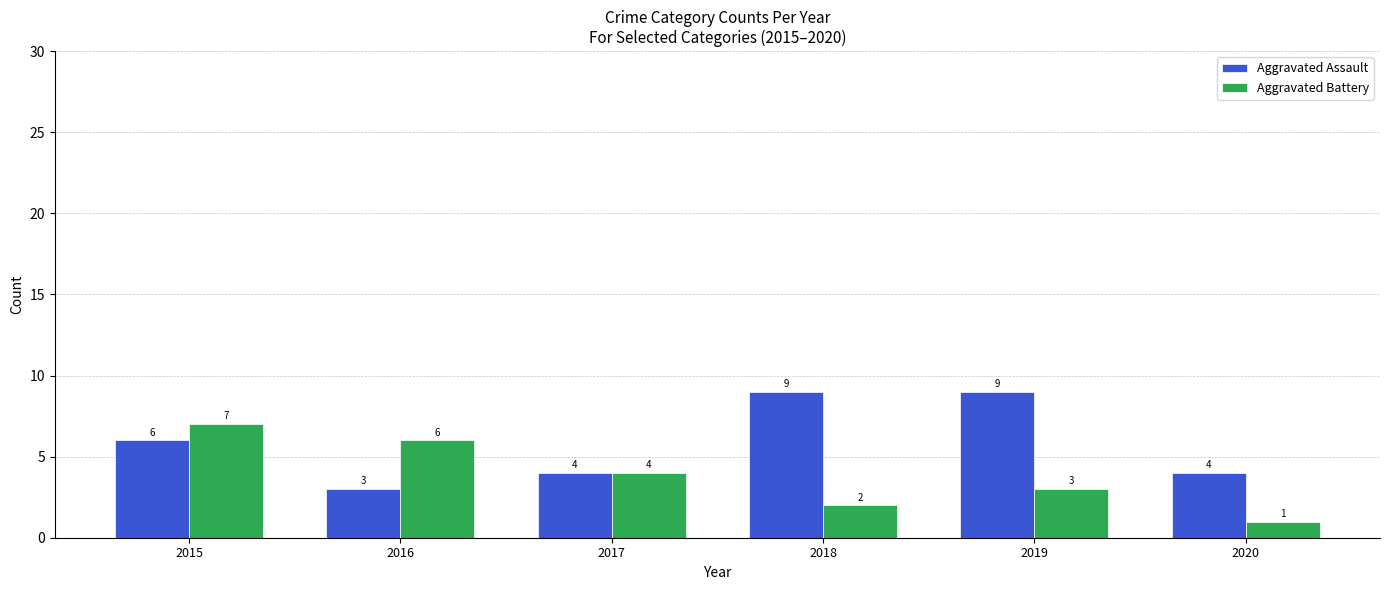

What is the sum of the Aggravated Assault values at 2017 and 2018?

13